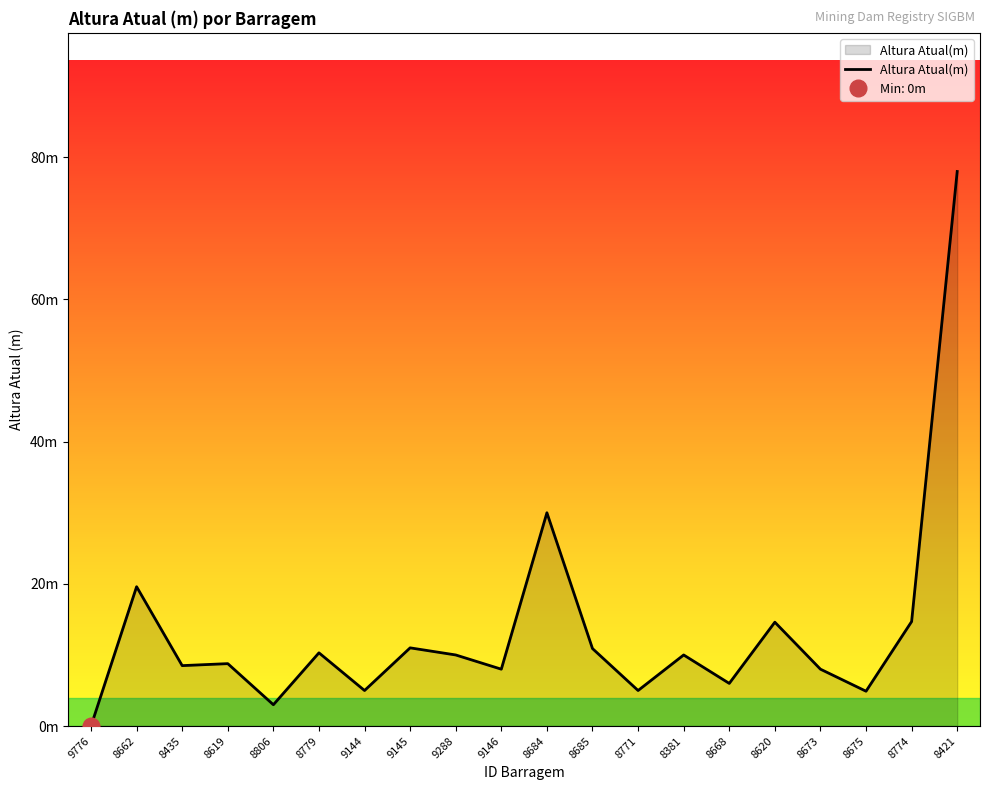

What is the label of the 6th point from the right?

8668